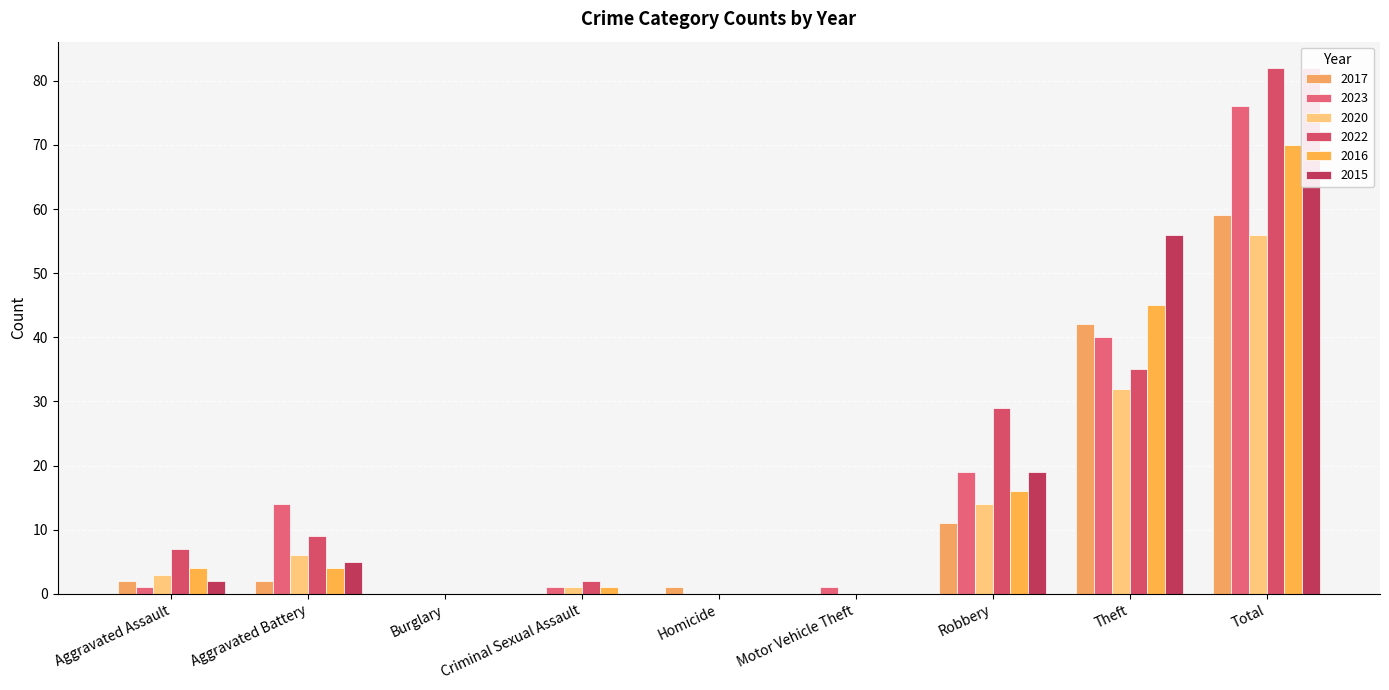

At how many categories does at least one series exceed 43?

2